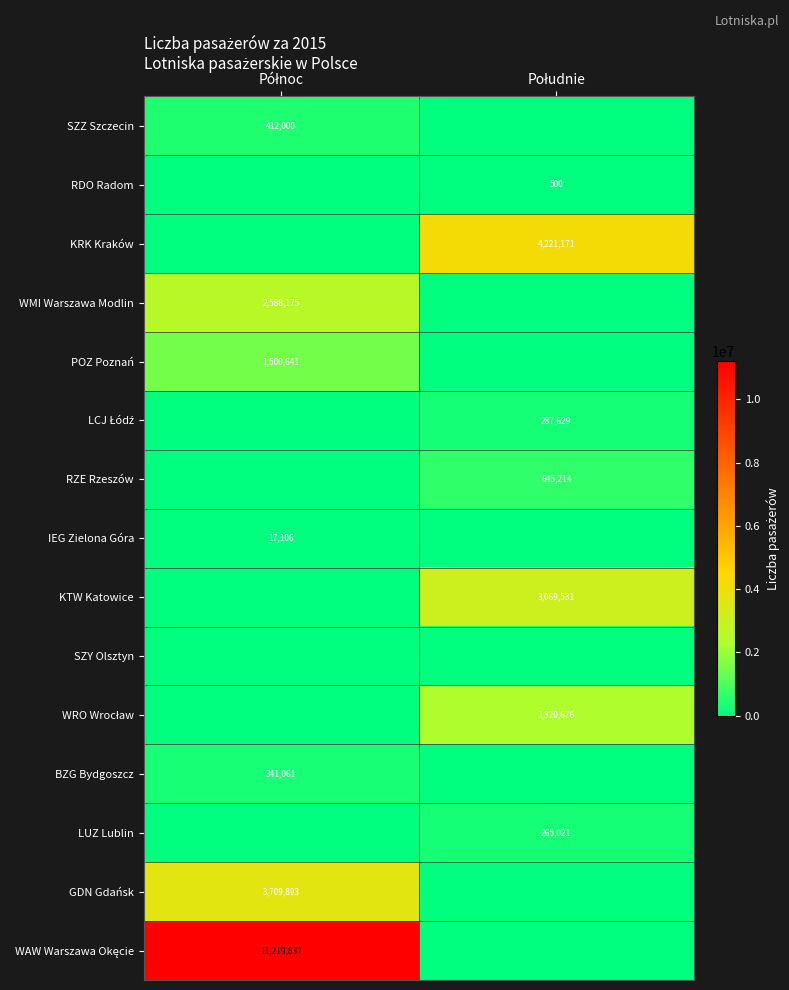

What is the greatest value displayed?

11219837